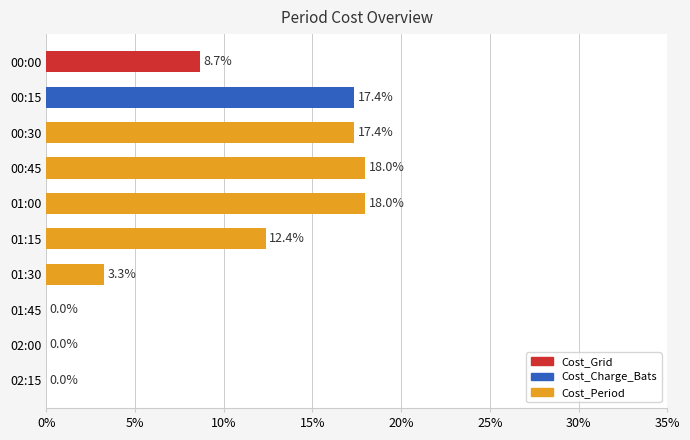

What is the maximum value shown in the chart?

0.2